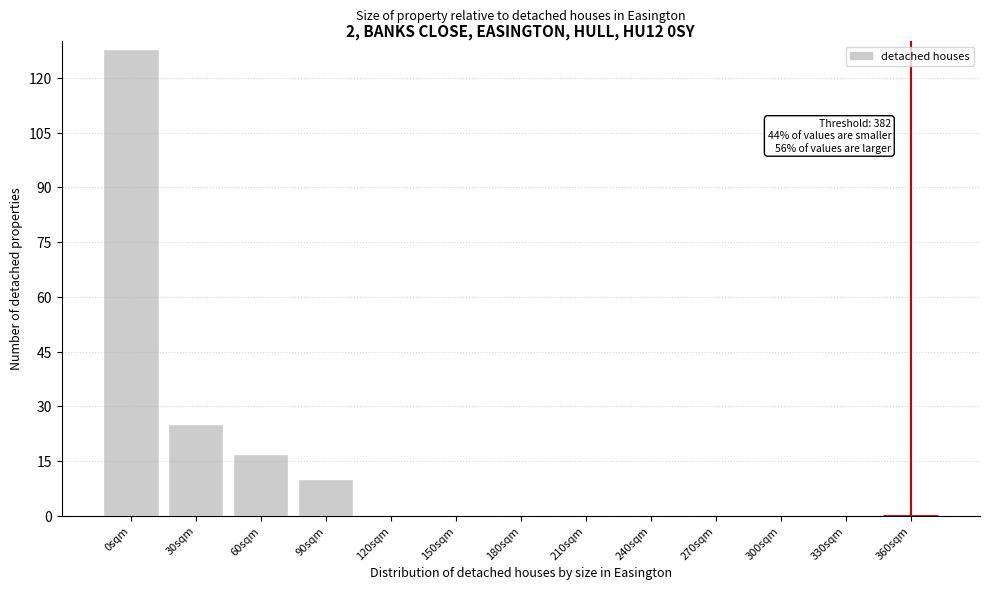

Reading right to left, transcribe all the data shown in this chart.

360sqm=0	330sqm=0	300sqm=0	270sqm=0	240sqm=0	210sqm=0	180sqm=0	150sqm=0	120sqm=0	90sqm=10	60sqm=17	30sqm=25	0sqm=128